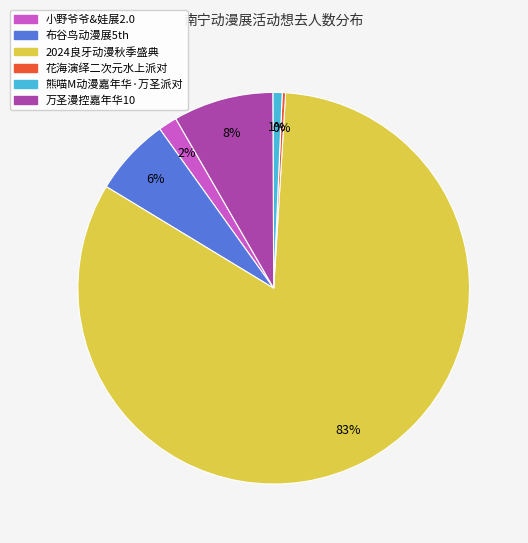

Is there a majority slice in this chart?

Yes